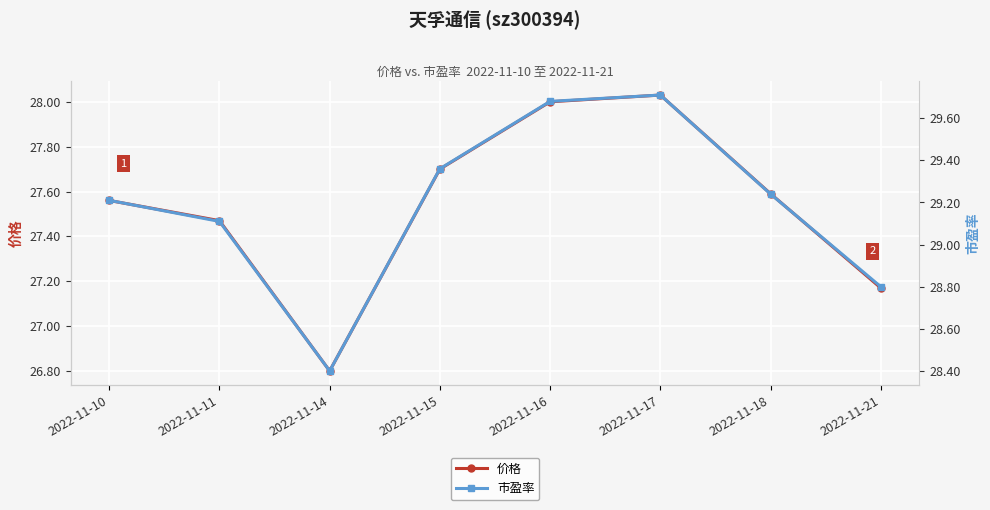

Which category has the highest value across all series?

2022-11-17